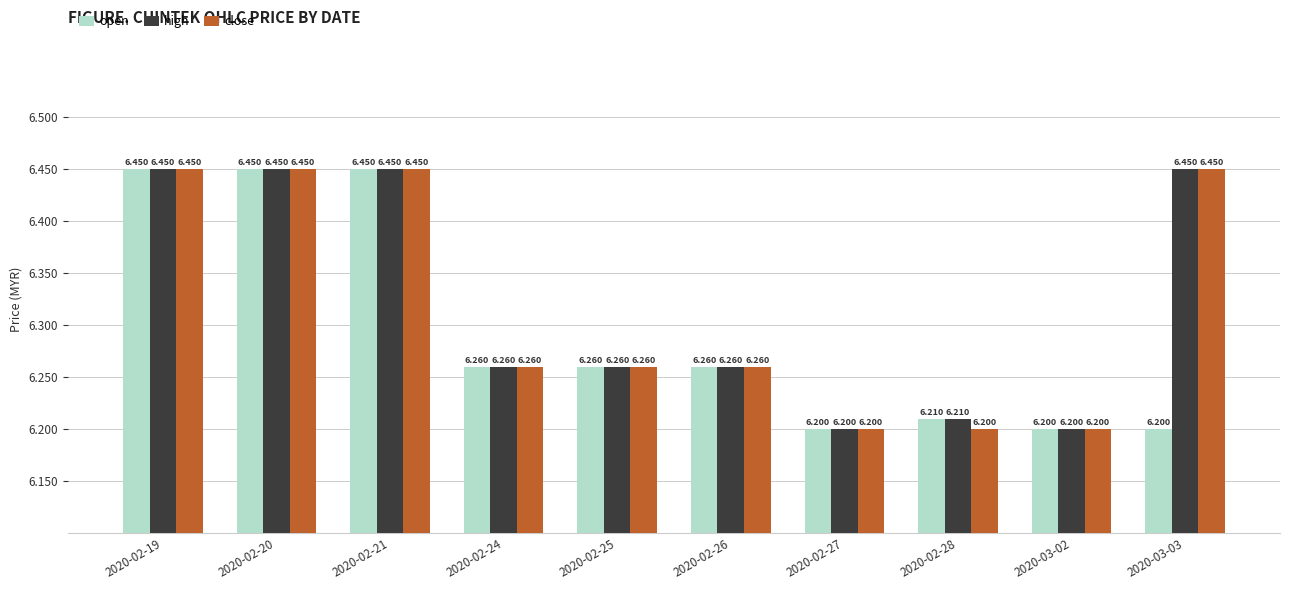

The high series shows 10.0 at 2020-03-02. True or false?

False